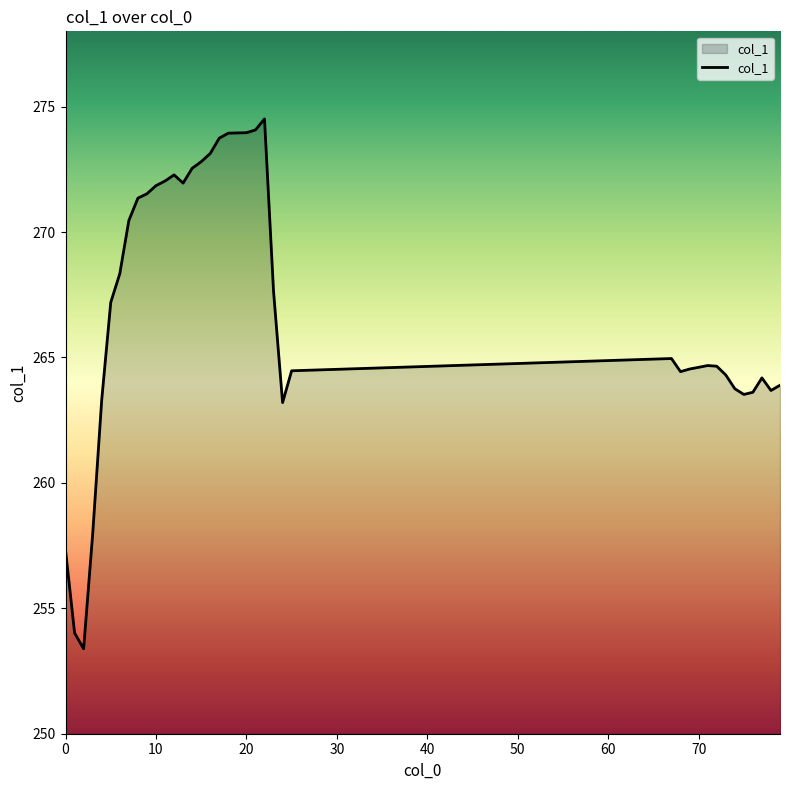

What is the maximum value shown in the chart?

274.5